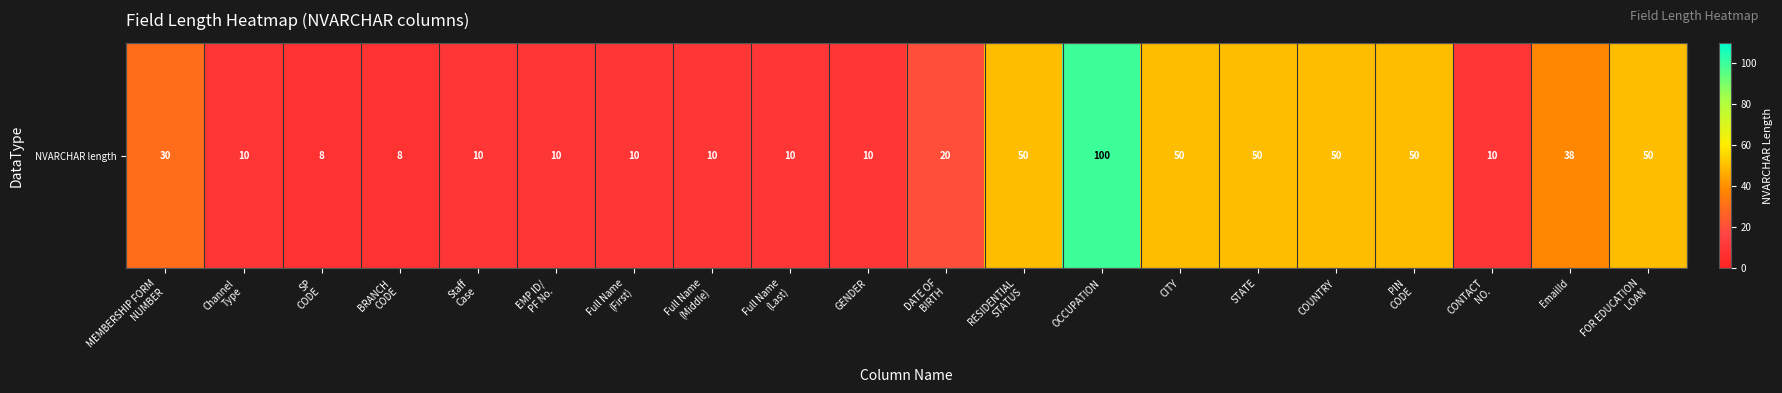

Which category has the lowest value across all series?

SP
CODE